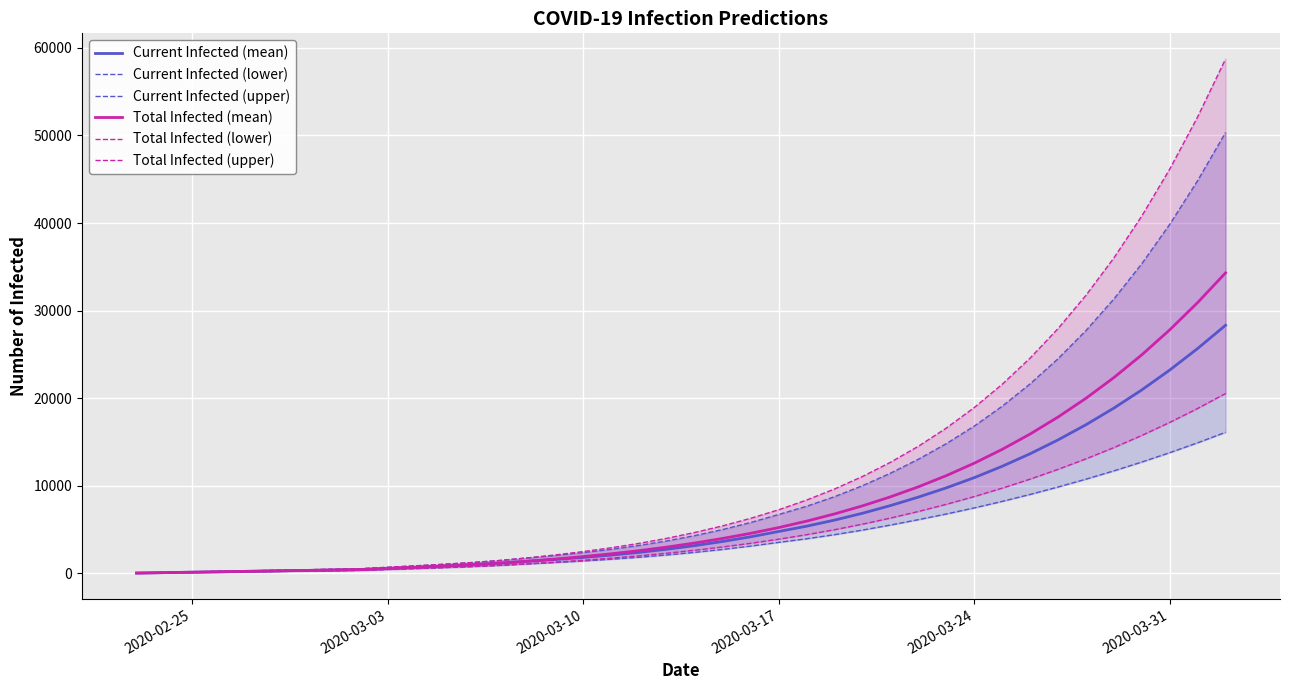

What is the highest value of the Current Infected (mean) series?

28335